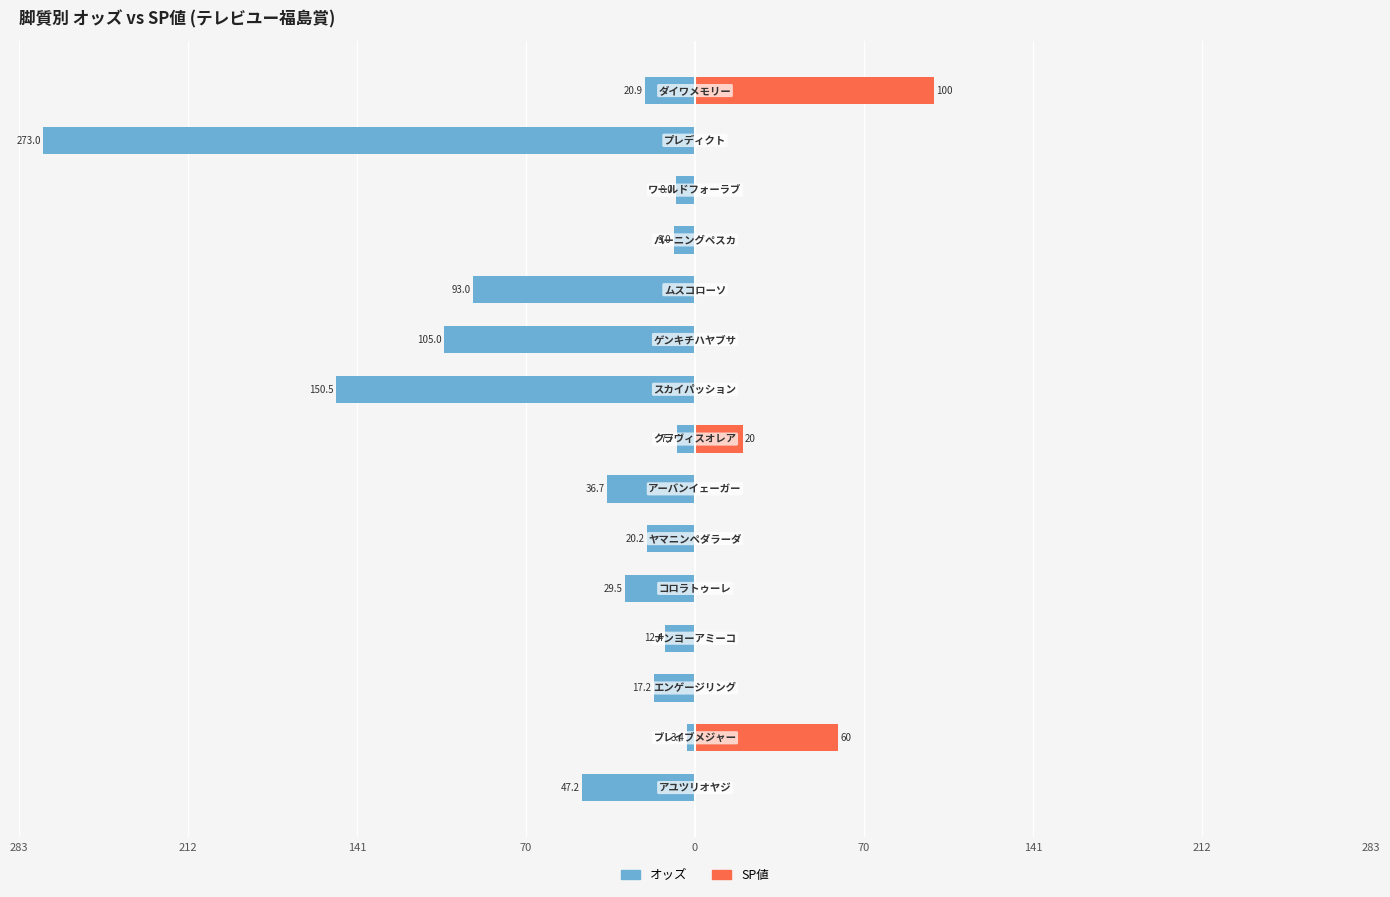

How many series are shown in this chart?

2